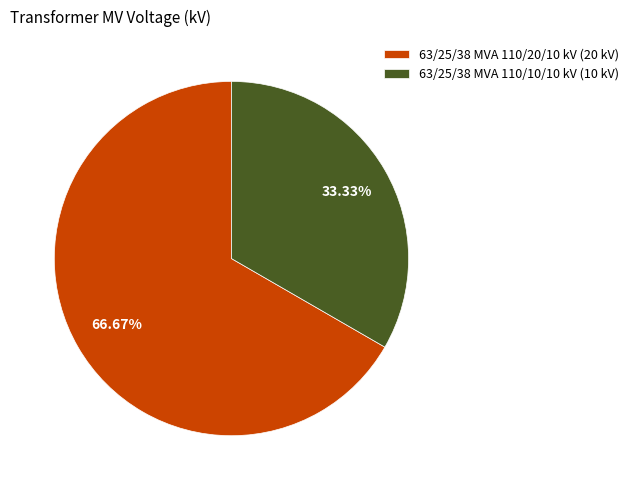

To the nearest percent, what is the combined percentage of 63/25/38 MVA 110/10/10 kV and 63/25/38 MVA 110/20/10 kV?

100%